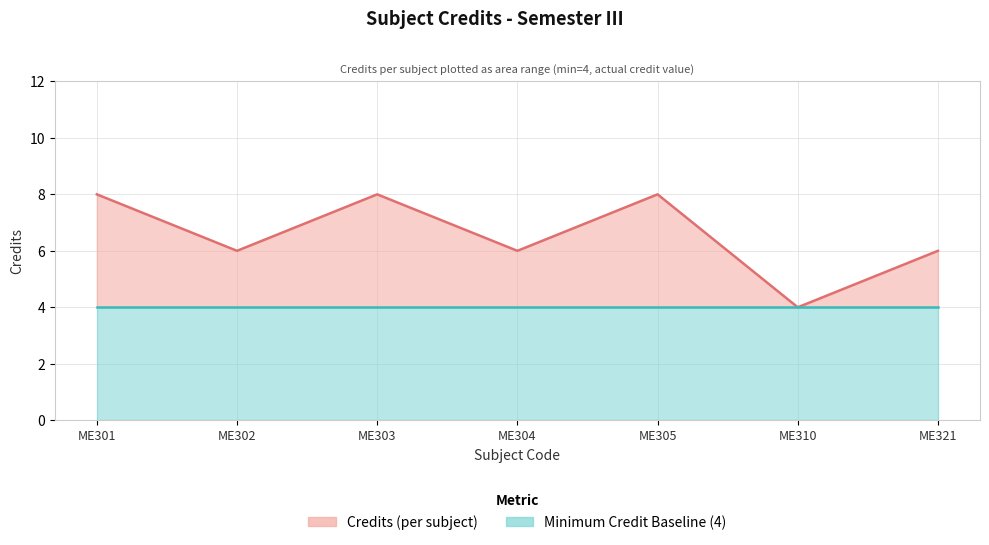

Does the chart display data point markers on the line(s)?

No